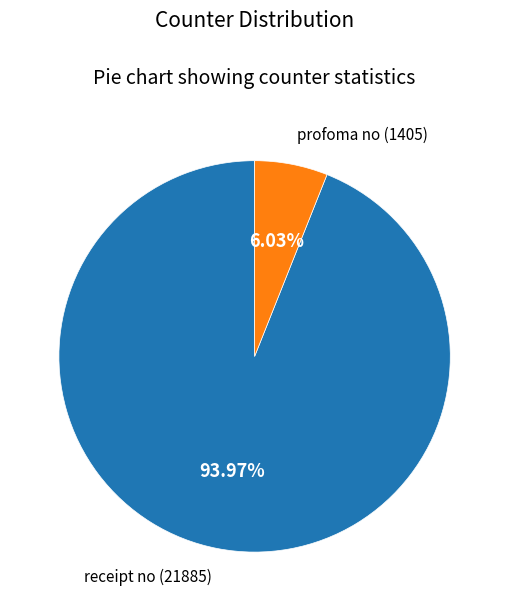

Is there any slice that represents more than half of the pie?

Yes